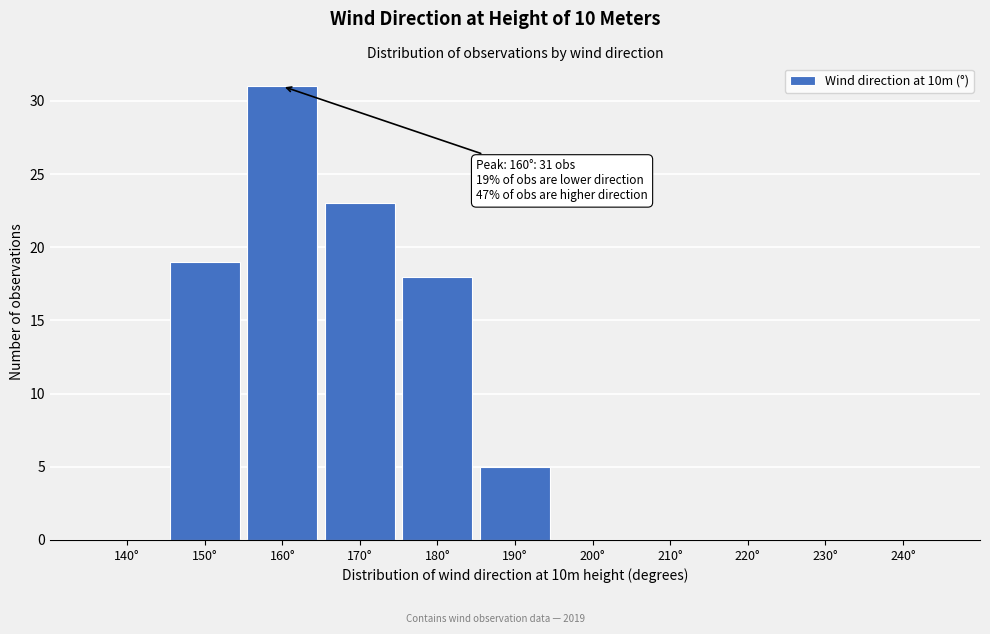

Reading left to right, what are all the values shown in this chart?

140°=0	150°=19	160°=31	170°=23	180°=18	190°=5	200°=0	210°=0	220°=0	230°=0	240°=0